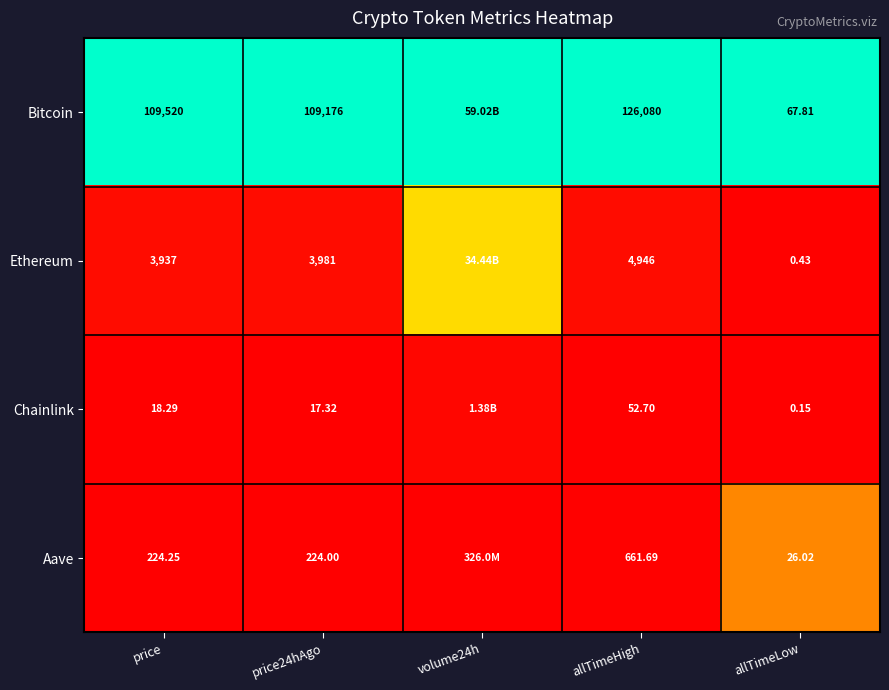

Which series changed the most between price and price24hAgo?

Bitcoin